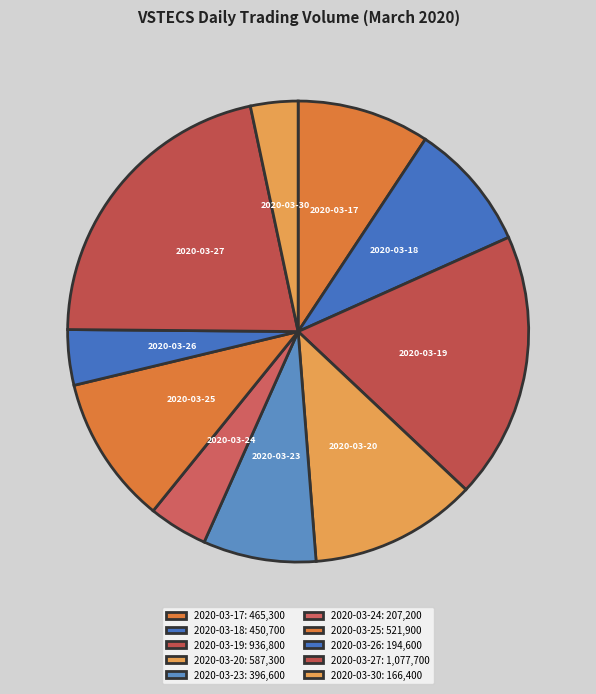

Which slice is the largest?

2020-03-27